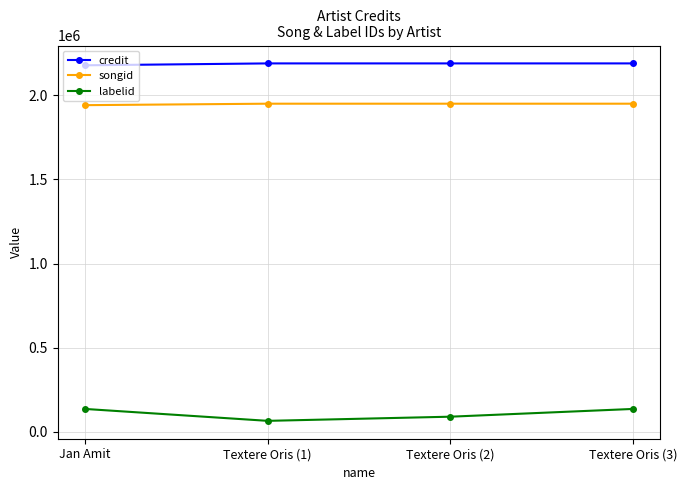

What is the sum of the labelid values at Jan Amit and Textere Oris (3)?

271036